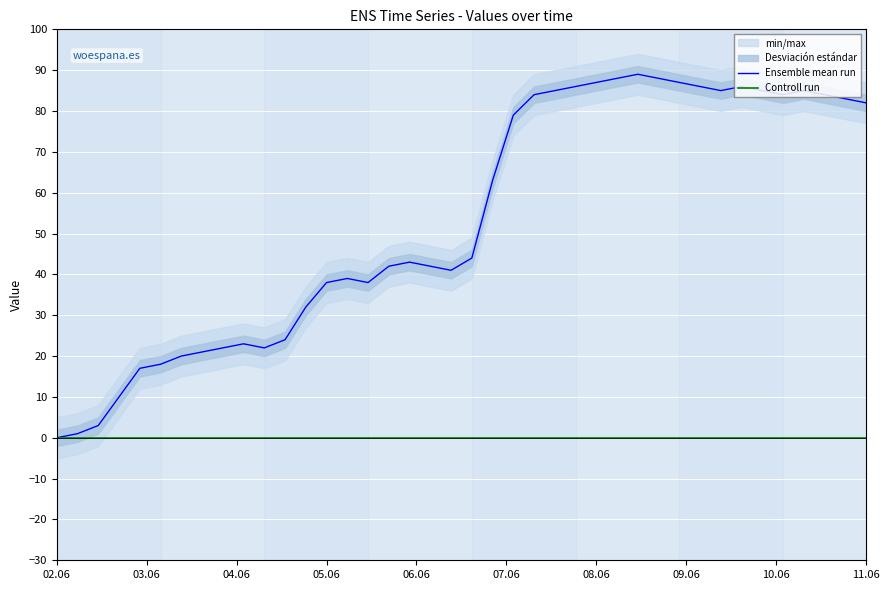

What is the maximum value for Ensemble mean run?

89